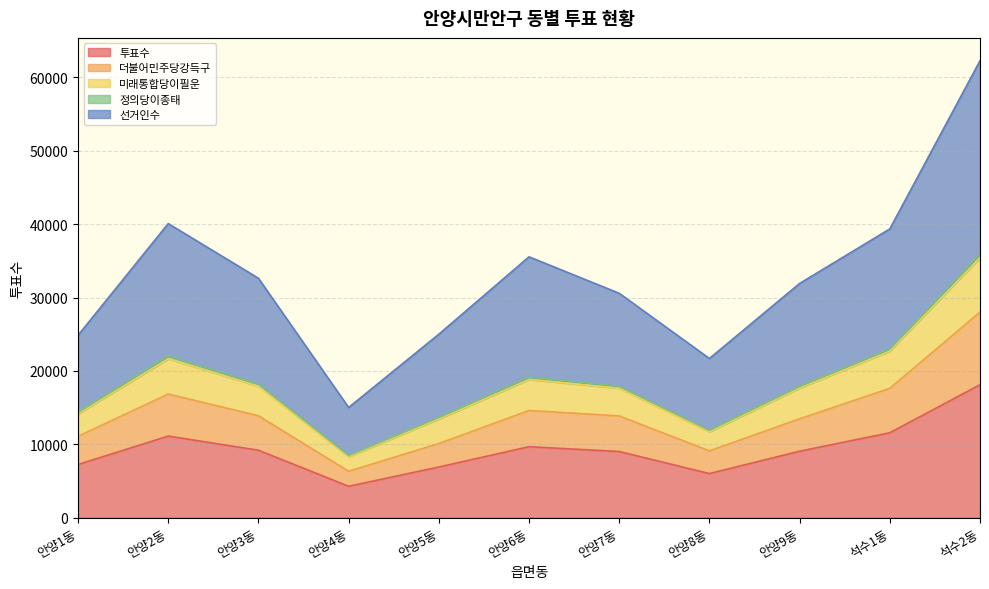

Count the number of categories in the chart.

11